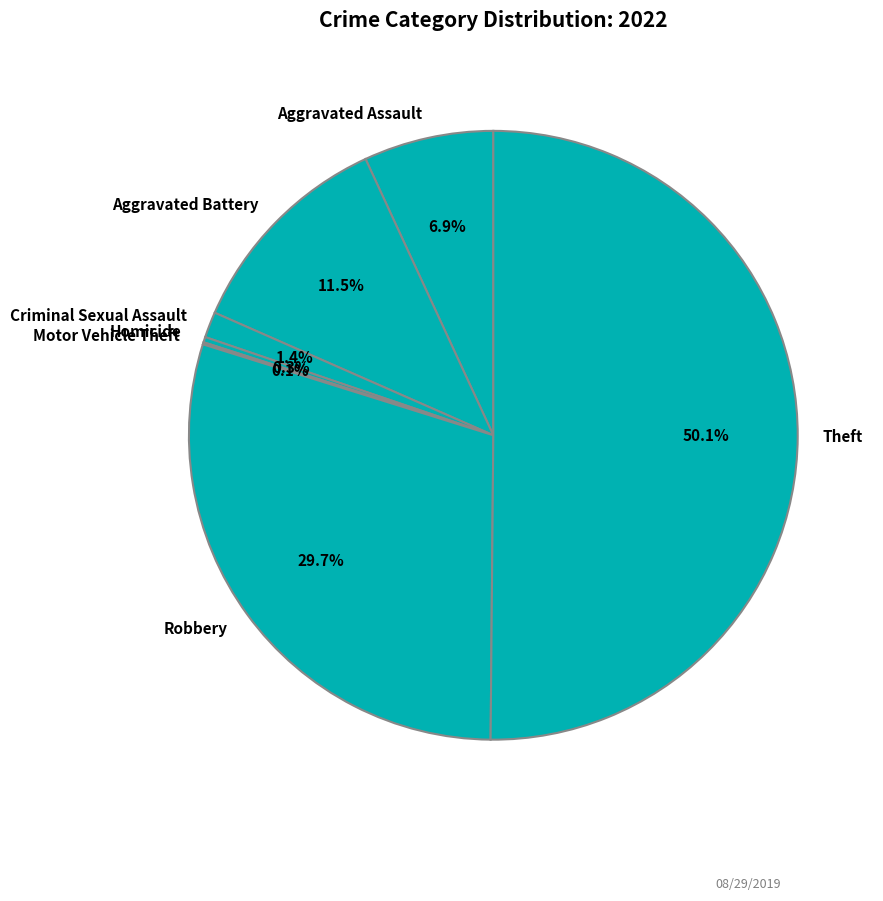

True or false: Homicide accounts for 8% of the total.

False